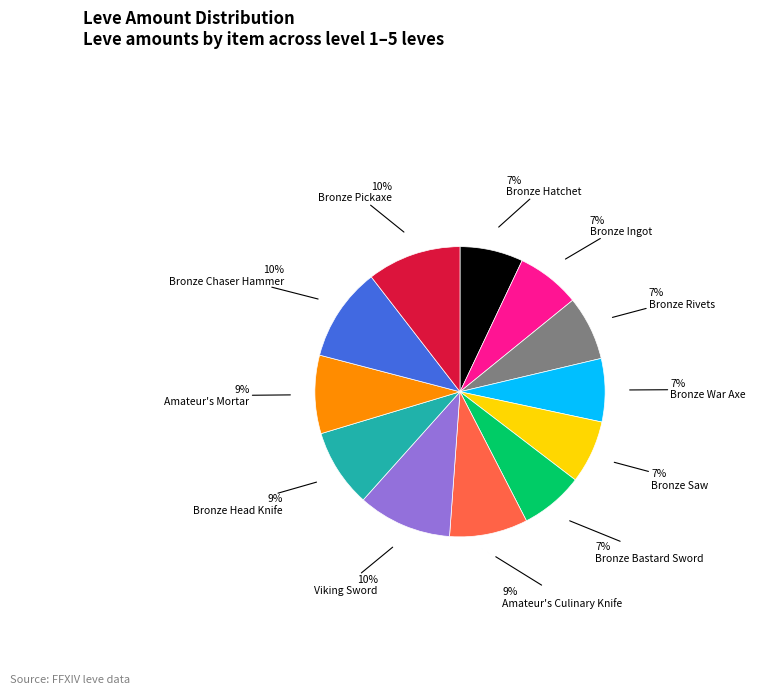

Is there a majority slice in this chart?

No